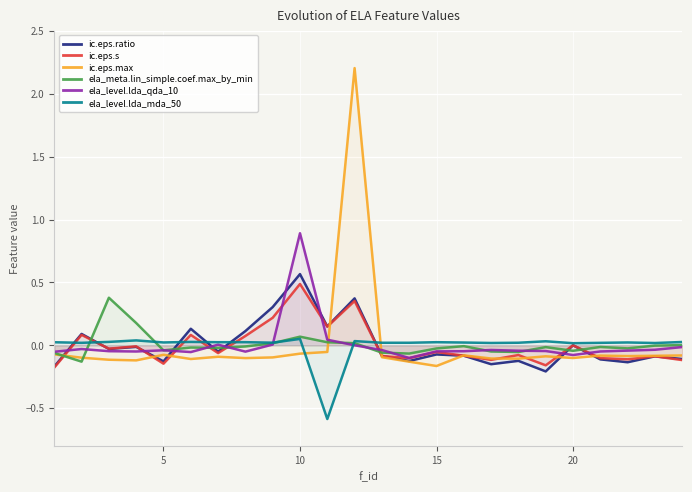

Does the chart display data point markers on the line(s)?

No